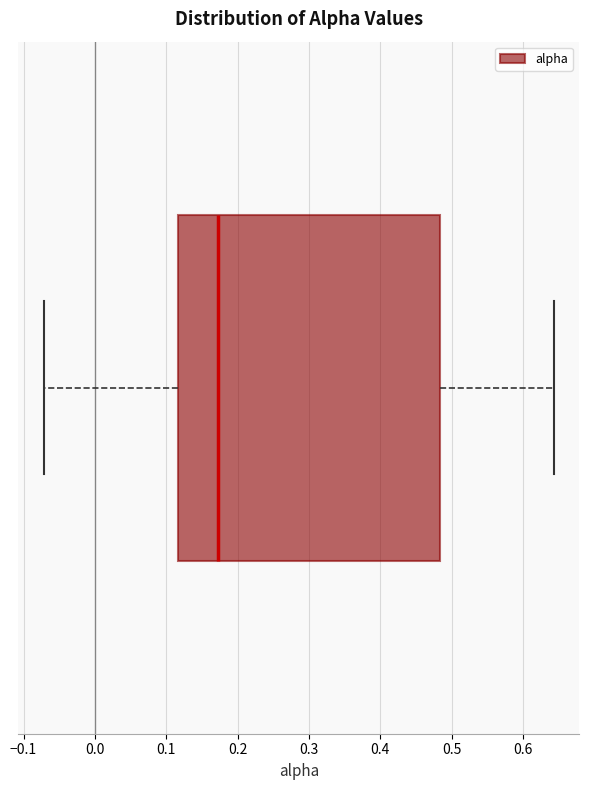

Transcribe this box plot: give where the median line is, the range the box spans, and where the two whiskers end, as read against the x-axis. The values are not printed on the chart, so give them approximately, as read against the axis.

median 0.17, box 0.12 to 0.48, whiskers -0.07 to 0.64